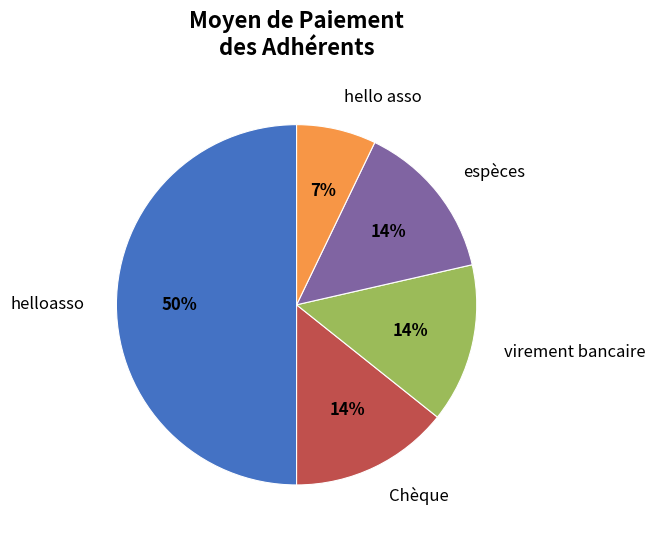

Which slice is the smallest?

hello asso